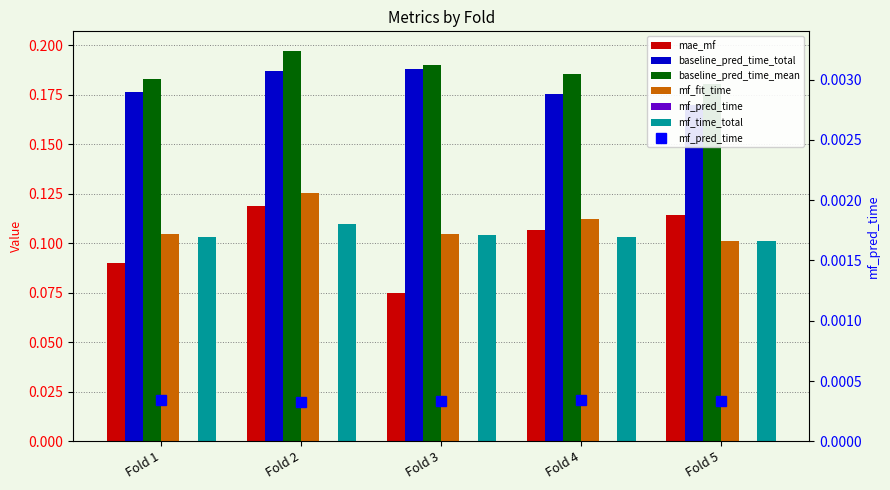

Reading left to right, list all the values displayed in this chart.

mae_mf: Fold 1=0.1	Fold 2=0.1	Fold 3=0.1	Fold 4=0.1	Fold 5=0.1
baseline_pred_time_total: Fold 1=0.2	Fold 2=0.2	Fold 3=0.2	Fold 4=0.2	Fold 5=0.2
baseline_pred_time_mean: Fold 1=0.2	Fold 2=0.2	Fold 3=0.2	Fold 4=0.2	Fold 5=0.2
mf_fit_time: Fold 1=0.1	Fold 2=0.1	Fold 3=0.1	Fold 4=0.1	Fold 5=0.1
mf_pred_time: Fold 1=0.0	Fold 2=0.0	Fold 3=0.0	Fold 4=0.0	Fold 5=0.0
mf_time_total: Fold 1=0.1	Fold 2=0.1	Fold 3=0.1	Fold 4=0.1	Fold 5=0.1